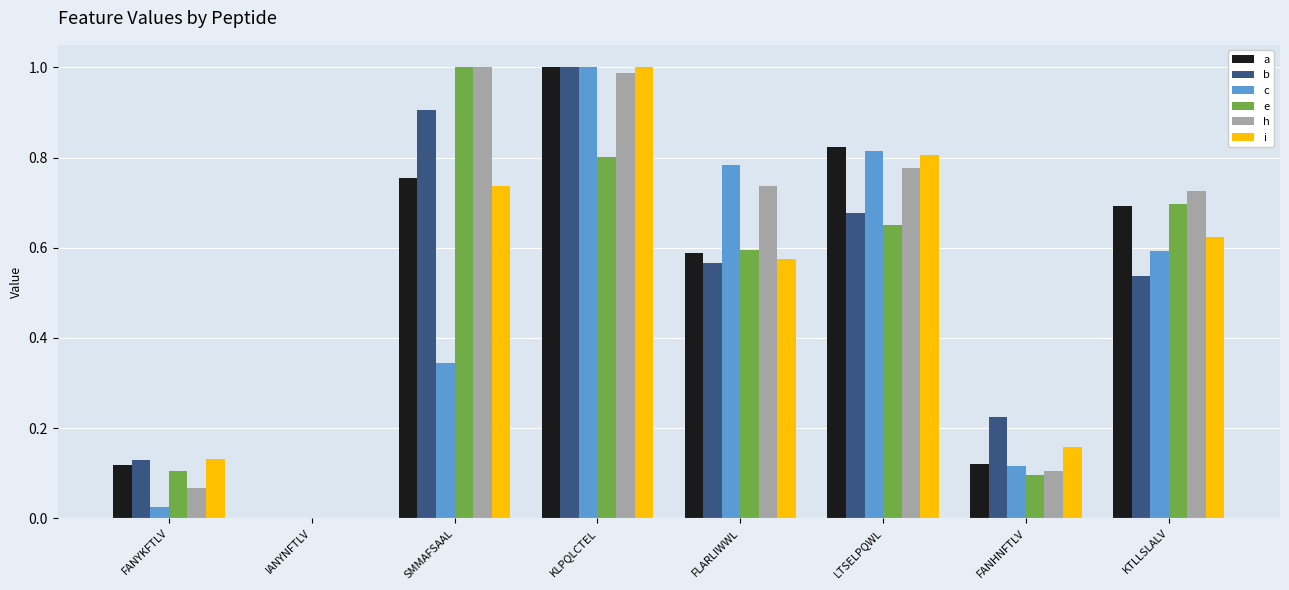

At which label does e reach its peak?

SMMAFSAAL